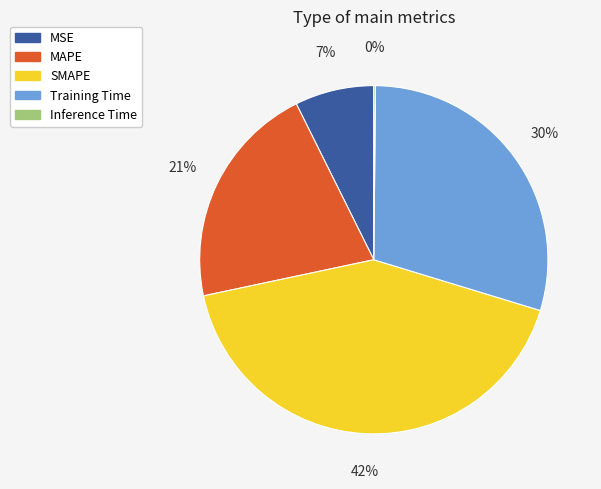

To the nearest percent, what portion does MSE represent?

7%